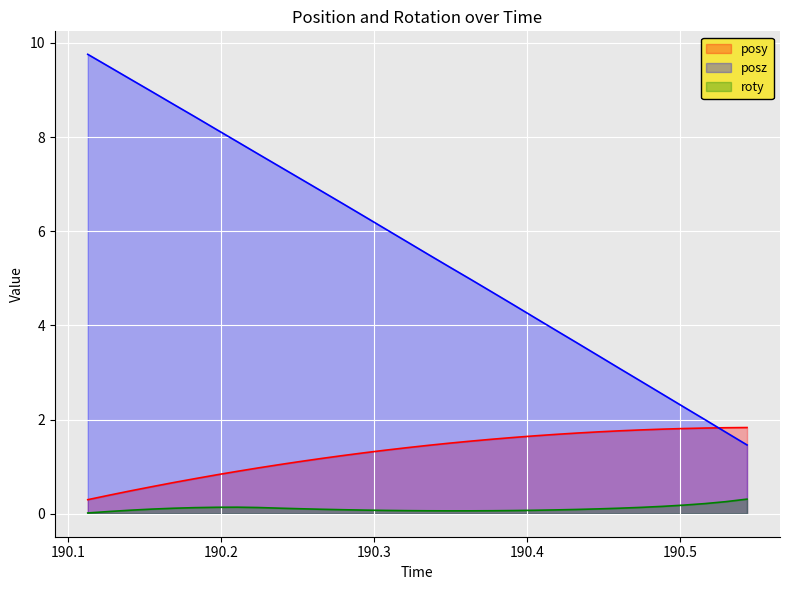

Which series has the largest range (max minus min)?

posz